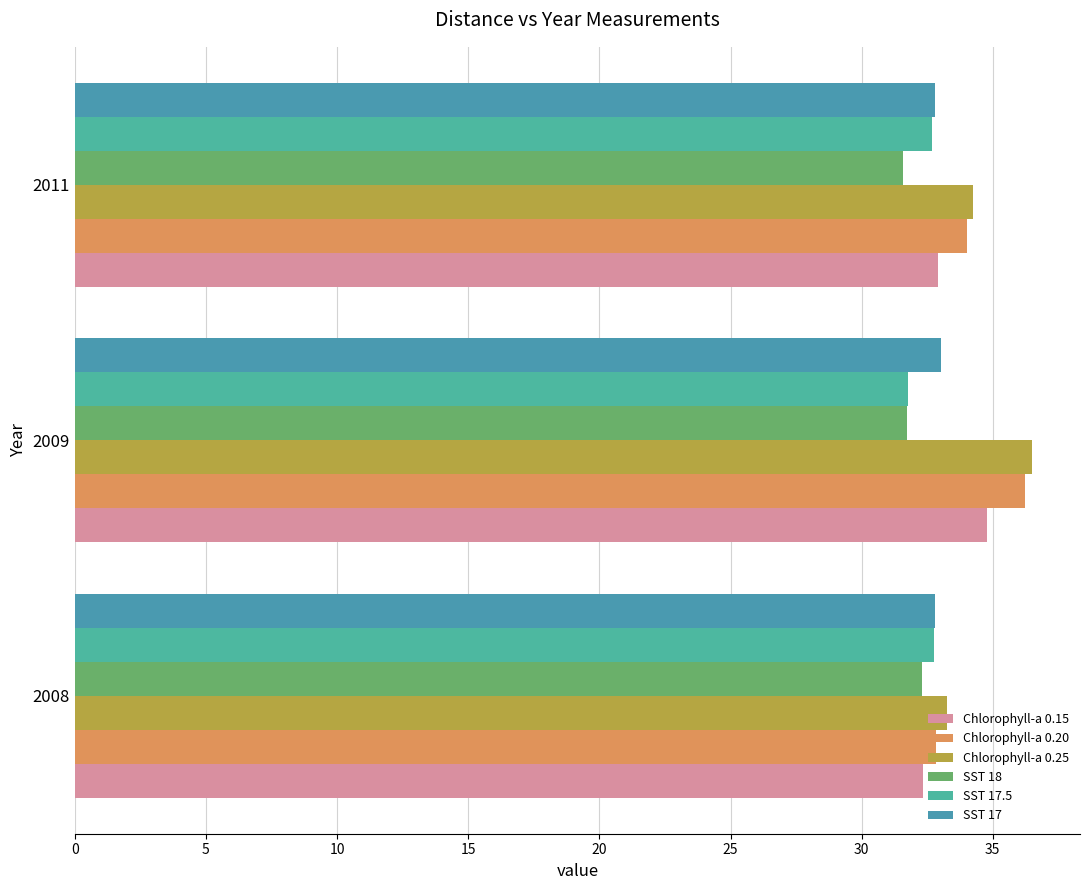

How many values in the SST 17.5 series exceed 32?

2